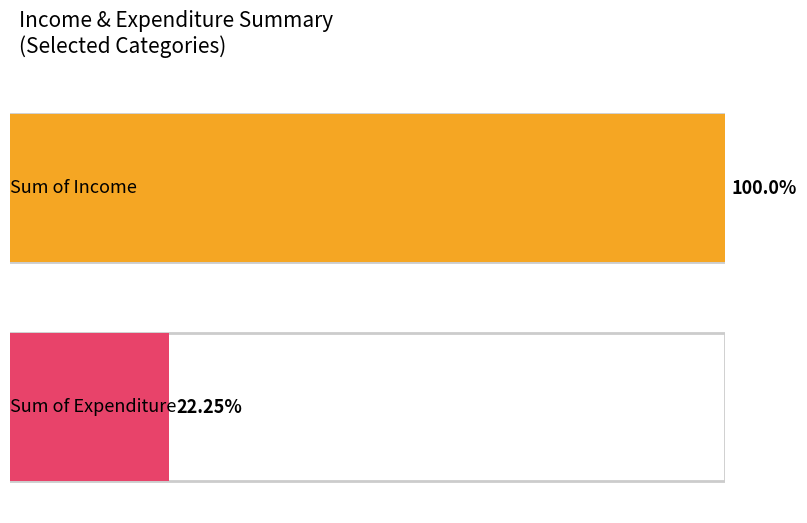

Which series has the largest range (max minus min)?

Sum of Income